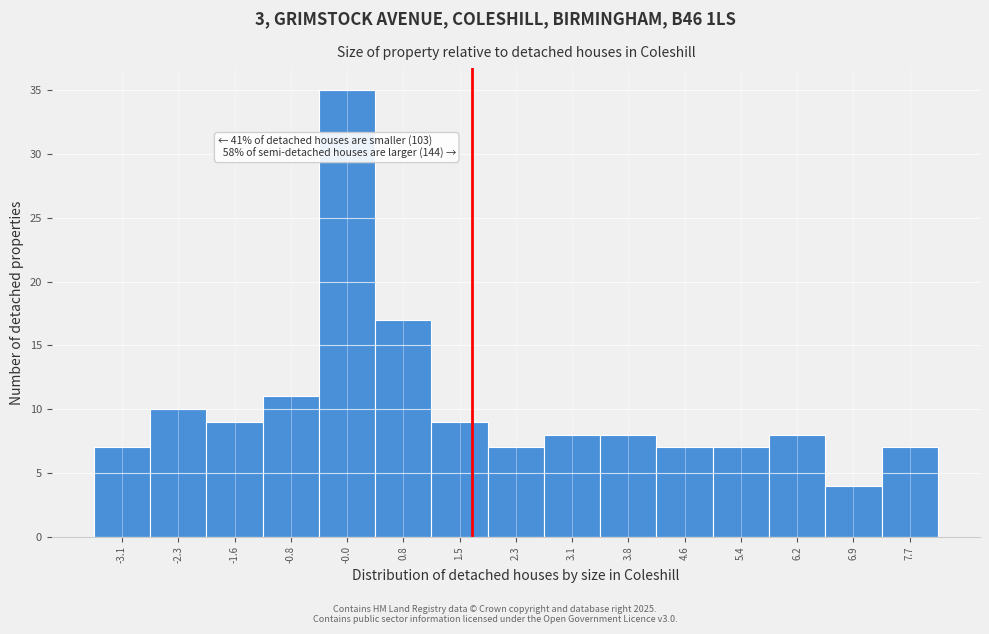

Which range on the x-axis has the tallest bar?

-0.4 to 0.4